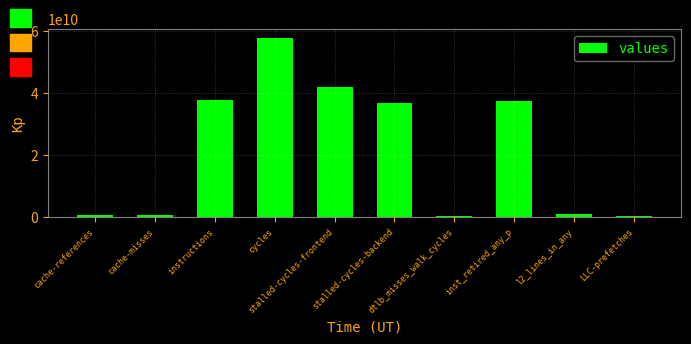

What is the average value?

21455301439